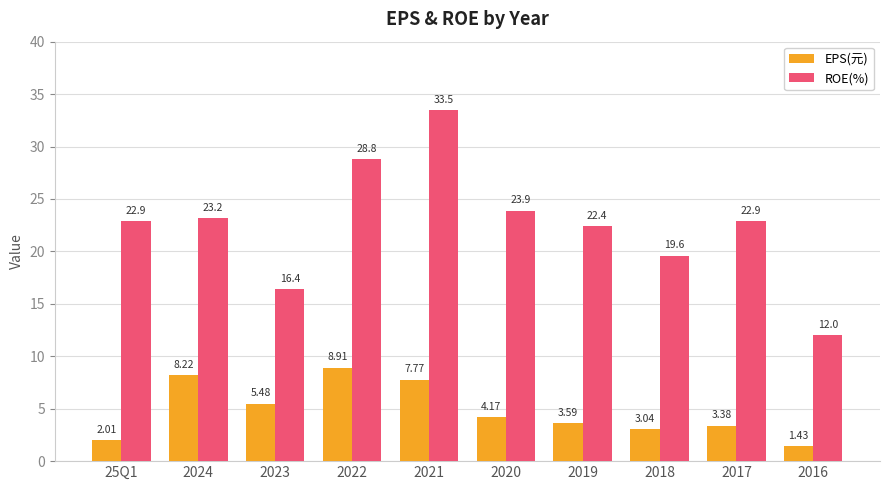

How many categories are shown in the chart?

10